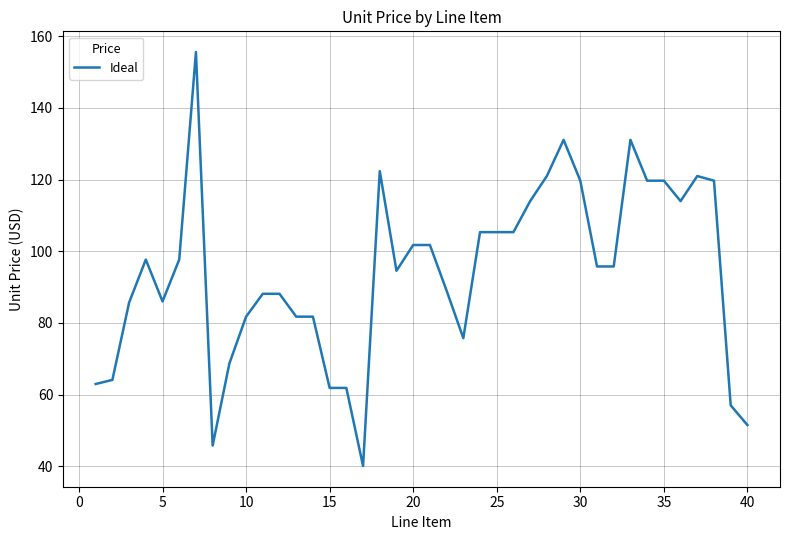

What is the maximum value shown in the chart?

155.6